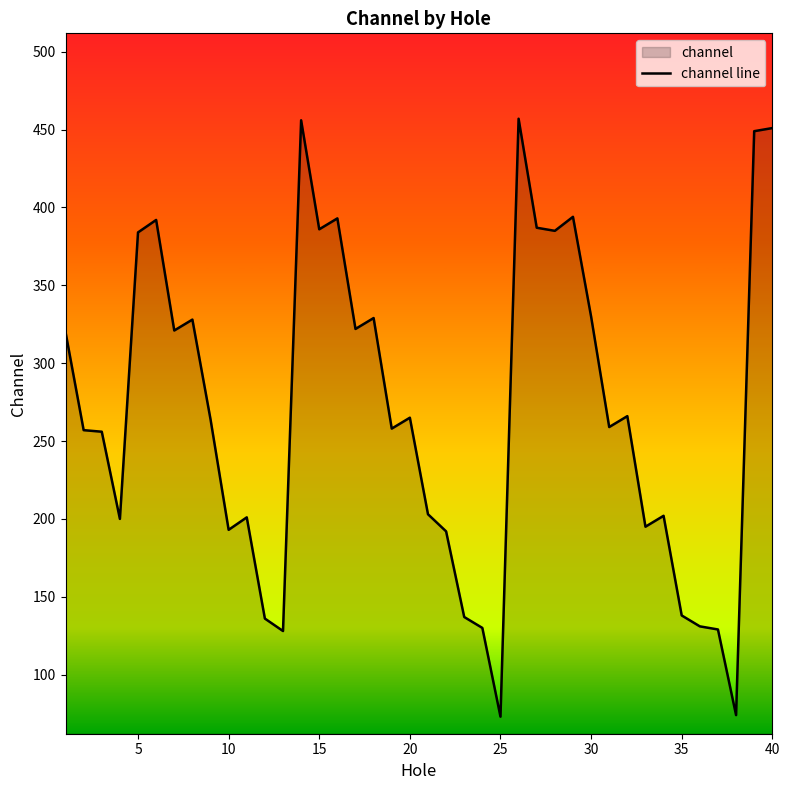

What is the average value?

269